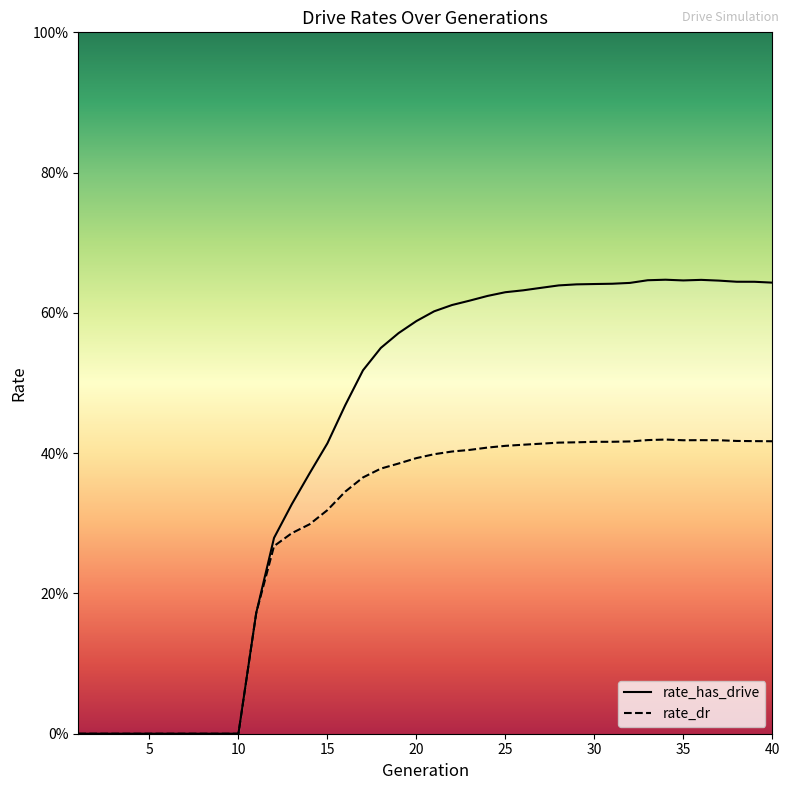

What is the value of the rate_dr point at the 25th from the left?

0.4